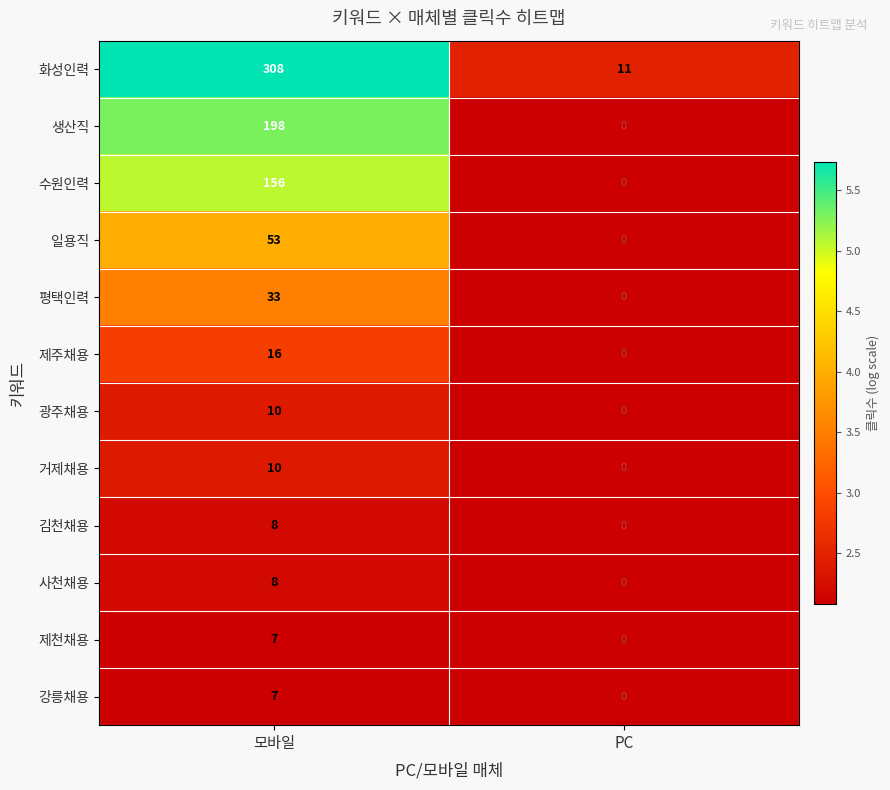

Count the number of categories in the chart.

2